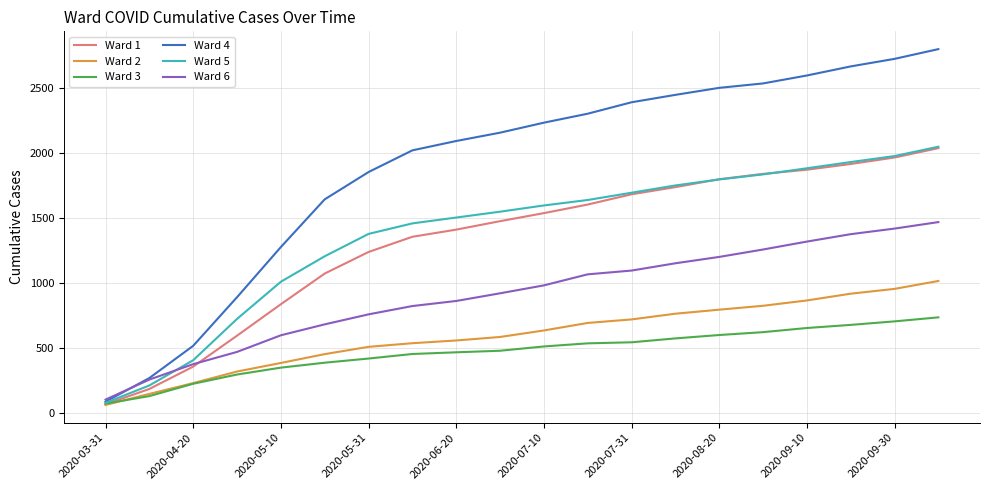

Which series has the widest spread of values?

Ward 4